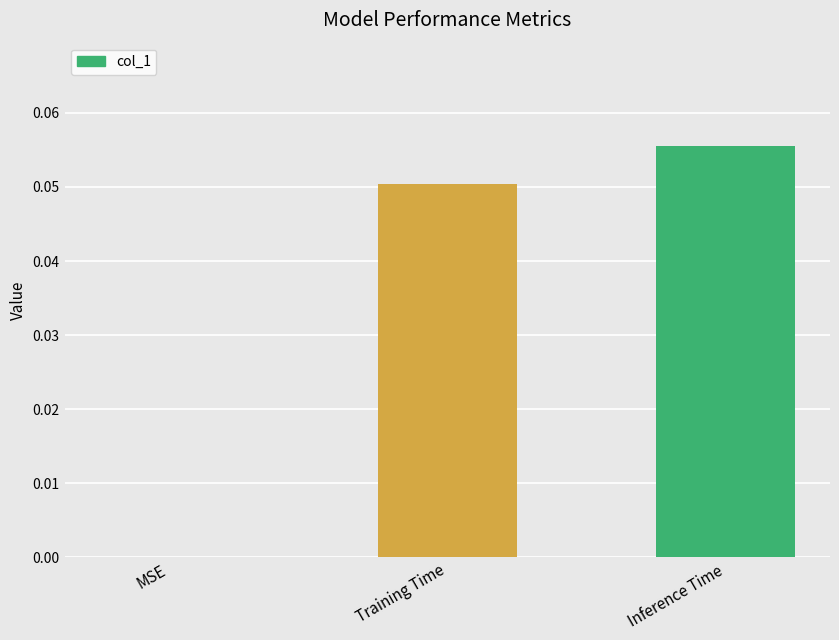

Are the bars grouped side by side (vs. stacked)?

No